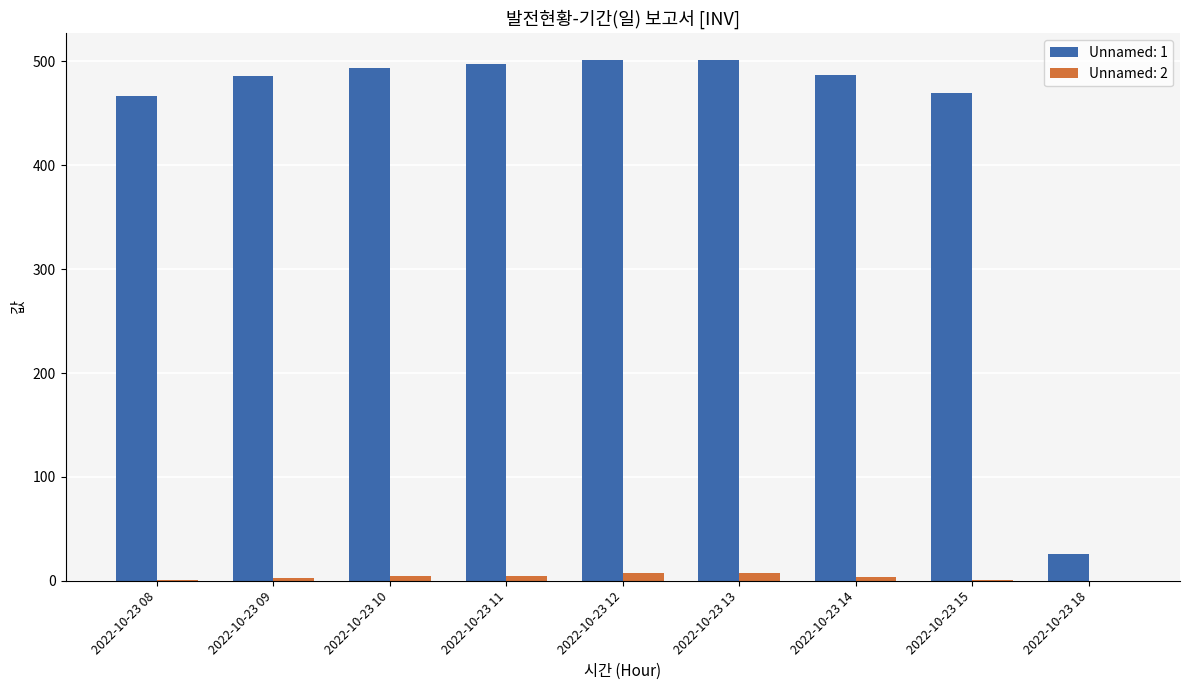

True or false: Unnamed: 2 has a value of 0.0 at 2022-10-23 18.

True